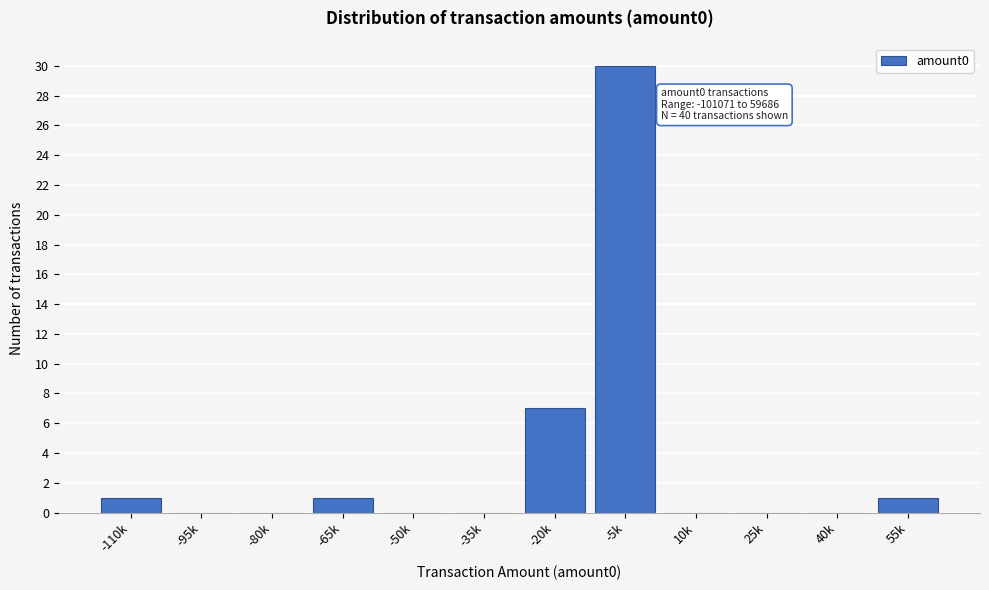

Reading right to left, transcribe all the data shown in this chart.

55k=1	40k=0	25k=0	10k=0	-5k=30	-20k=7	-35k=0	-50k=0	-65k=1	-80k=0	-95k=0	-110k=1